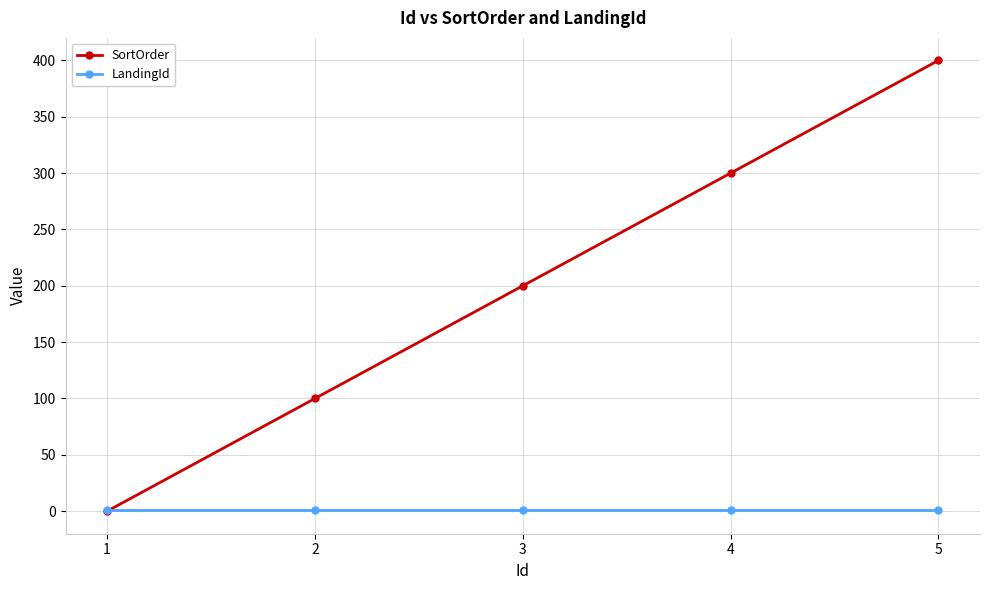

Rank the series by their average value, from highest to lowest.

SortOrder, LandingId